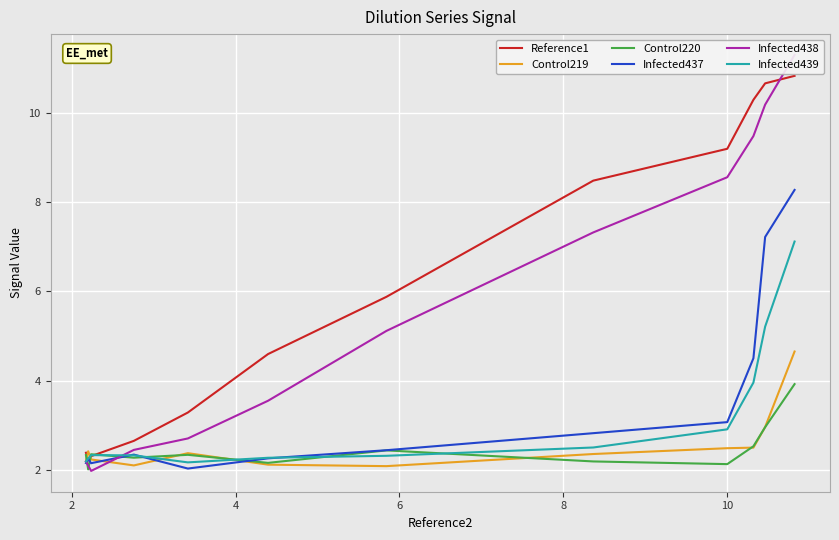

How many interior local valleys does the Control219 series have?

2